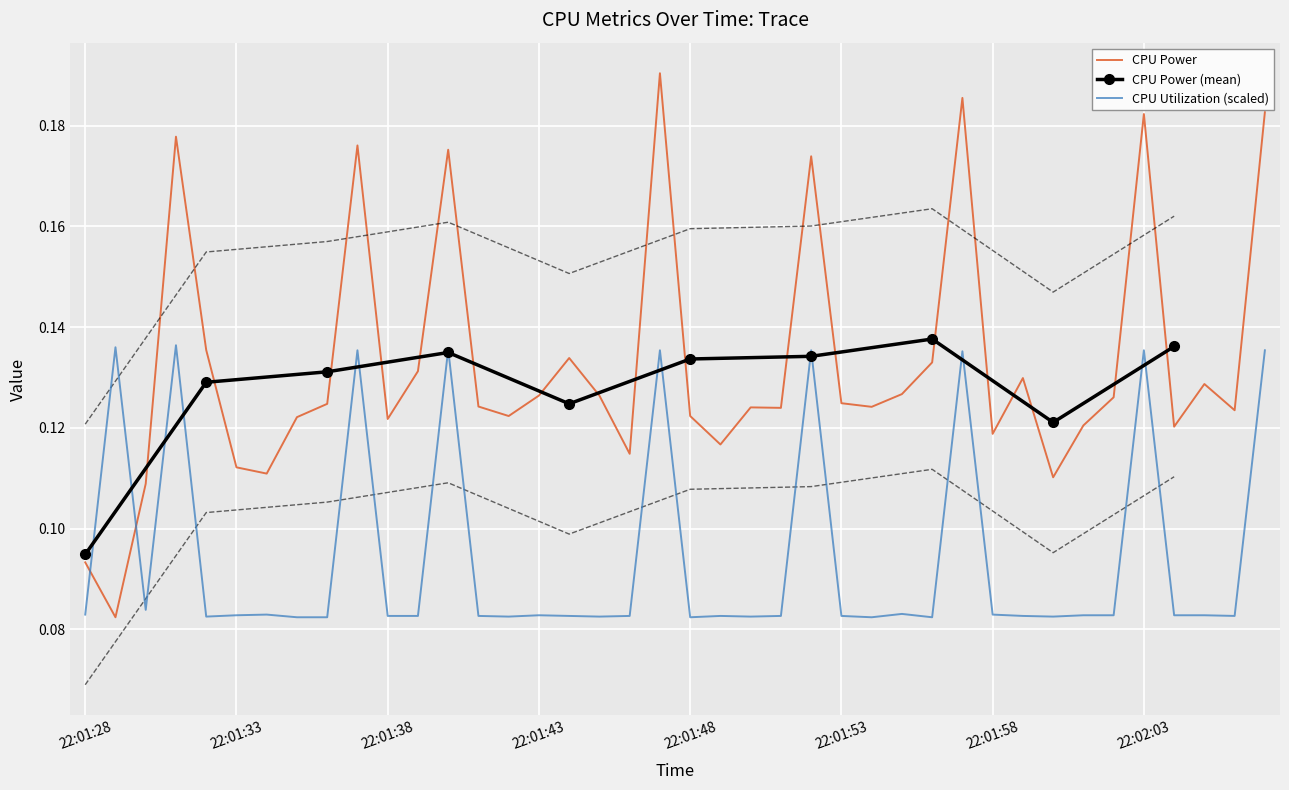

Reading left to right, transcribe all the data shown in this chart.

CPU Power: 22:01:28=0.1	22:01:29=0.1	22:01:30=0.1	22:01:31=0.2	22:01:32=0.1	22:01:33=0.1	22:01:34=0.1	22:01:35=0.1	22:01:36=0.1	22:01:37=0.2	22:01:38=0.1	22:01:39=0.1	22:01:40=0.2	22:01:41=0.1	22:01:42=0.1	22:01:43=0.1	22:01:44=0.1	22:01:45=0.1	22:01:46=0.1	22:01:47=0.2	22:01:48=0.1	22:01:49=0.1	22:01:50=0.1	22:01:51=0.1	22:01:52=0.2	22:01:53=0.1	22:01:54=0.1	22:01:55=0.1	22:01:56=0.1	22:01:57=0.2	22:01:58=0.1	22:01:59=0.1	22:02:00=0.1	22:02:01=0.1	22:02:02=0.1	22:02:03=0.2	22:02:04=0.1	22:02:05=0.1	22:02:06=0.1	22:02:07=0.2
CPU Utilization: 22:01:28=0.1	22:01:29=0.1	22:01:30=0.1	22:01:31=0.1	22:01:32=0.1	22:01:33=0.1	22:01:34=0.1	22:01:35=0.1	22:01:36=0.1	22:01:37=0.1	22:01:38=0.1	22:01:39=0.1	22:01:40=0.1	22:01:41=0.1	22:01:42=0.1	22:01:43=0.1	22:01:44=0.1	22:01:45=0.1	22:01:46=0.1	22:01:47=0.1	22:01:48=0.1	22:01:49=0.1	22:01:50=0.1	22:01:51=0.1	22:01:52=0.1	22:01:53=0.1	22:01:54=0.1	22:01:55=0.1	22:01:56=0.1	22:01:57=0.1	22:01:58=0.1	22:01:59=0.1	22:02:00=0.1	22:02:01=0.1	22:02:02=0.1	22:02:03=0.1	22:02:04=0.1	22:02:05=0.1	22:02:06=0.1	22:02:07=0.1